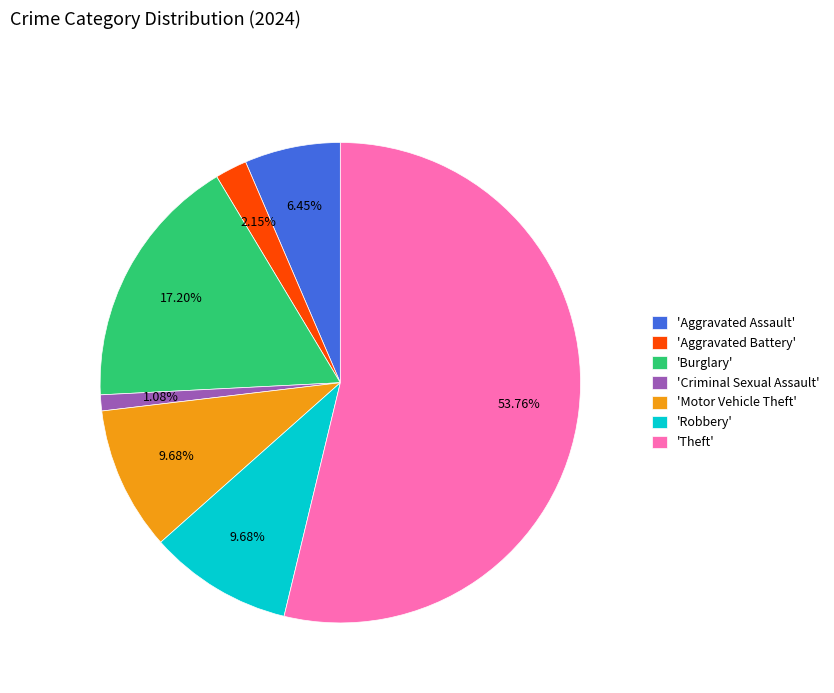

How many segments does this pie chart have?

7